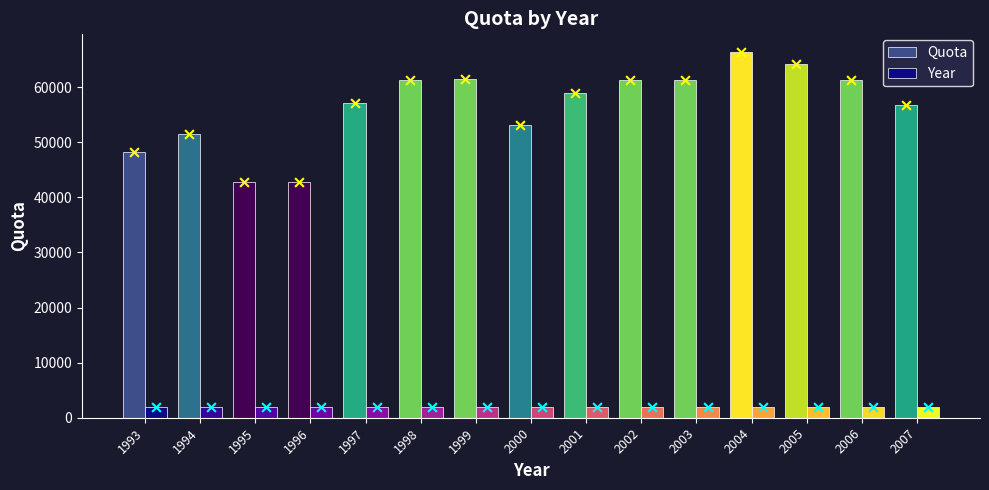

Which series reaches the maximum Y coordinate?

Quota